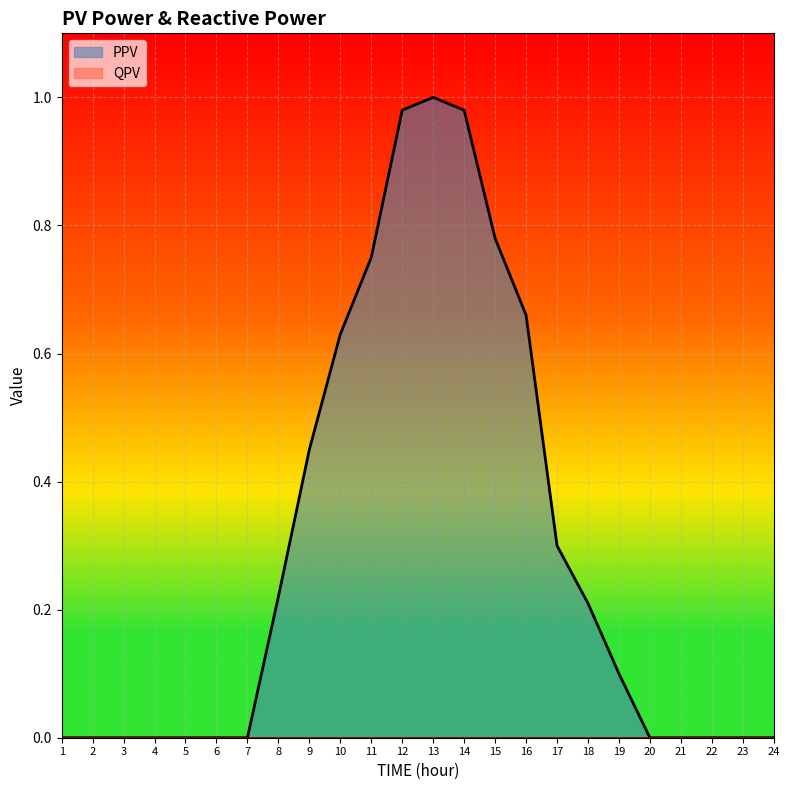

Does the chart display data point markers on the line(s)?

No